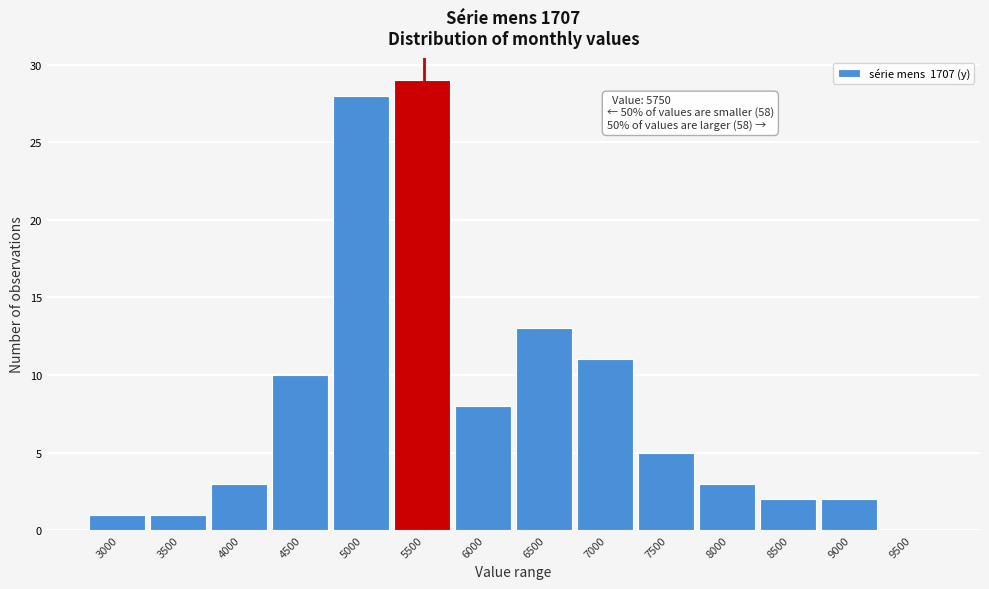

Reading left to right, transcribe all the data shown in this chart.

3000=1	3500=1	4000=3	4500=10	5000=28	5500=29	6000=8	6500=13	7000=11	7500=5	8000=3	8500=2	9000=2	9500=0